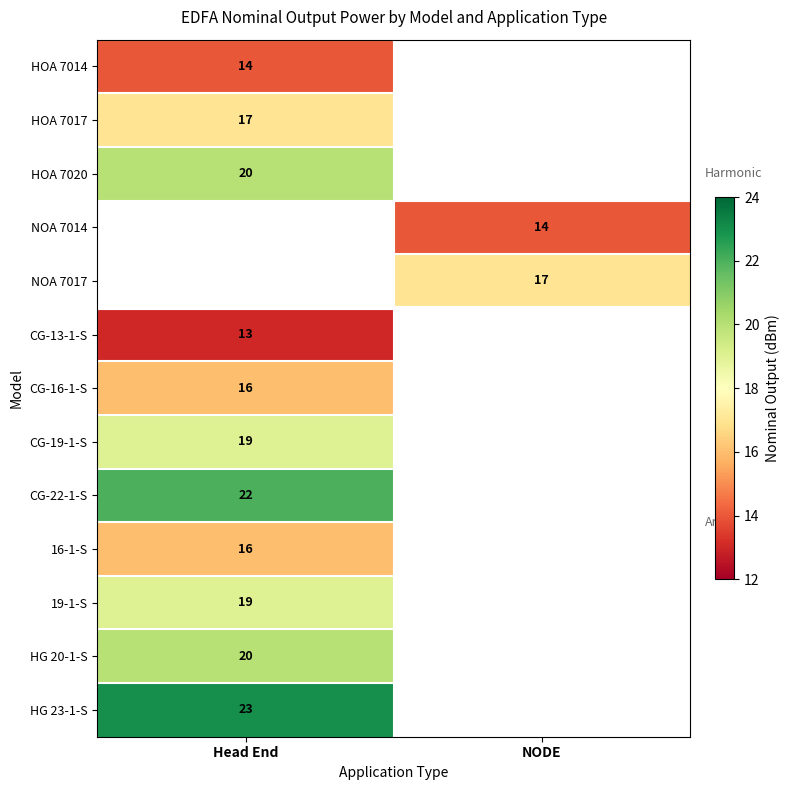

The CG-22-1-S series shows 22 at Head End. True or false?

True